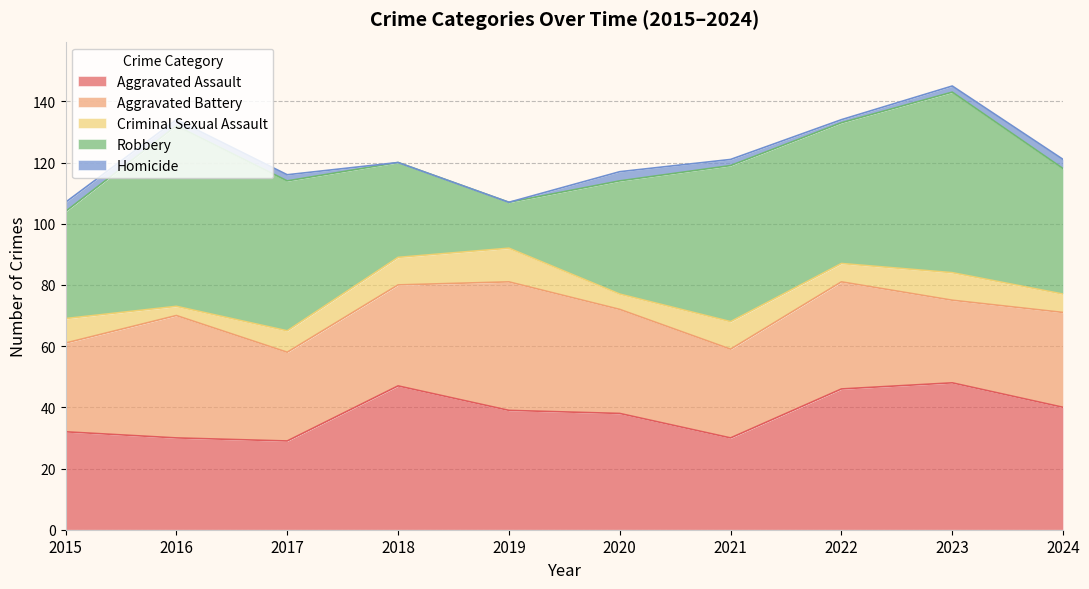

How many interior local peaks does the Homicide series have?

1